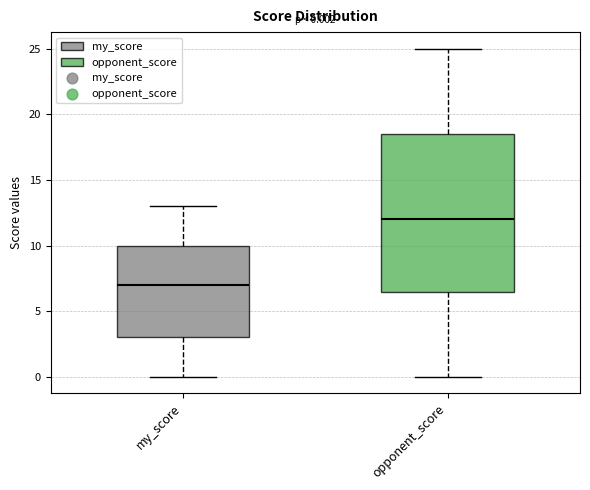

Which box has the highest median line?

opponent_score